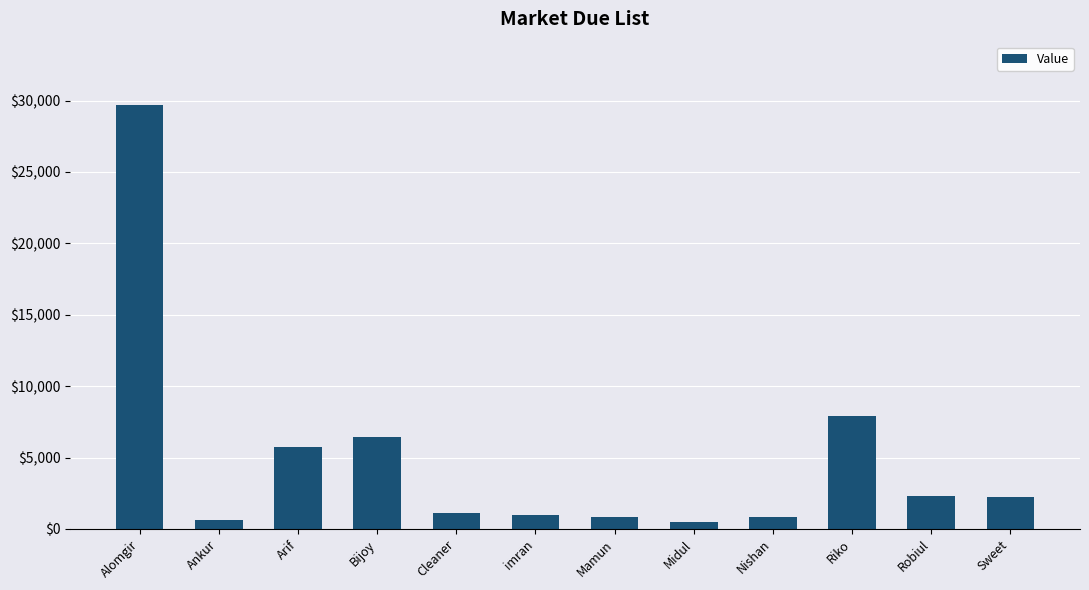

At which label is the value closest to 15085?

Riko